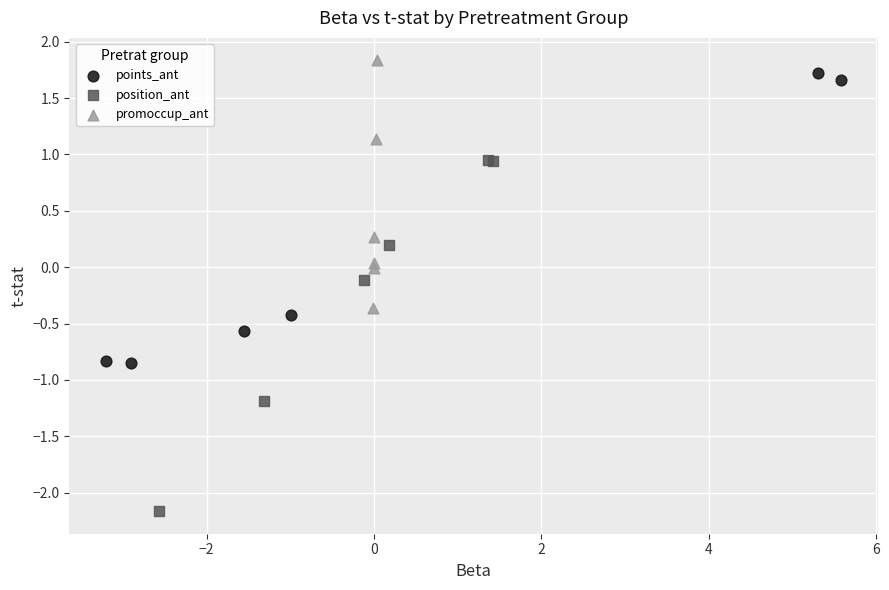

Which series has the widest spread of Y values?

position_ant